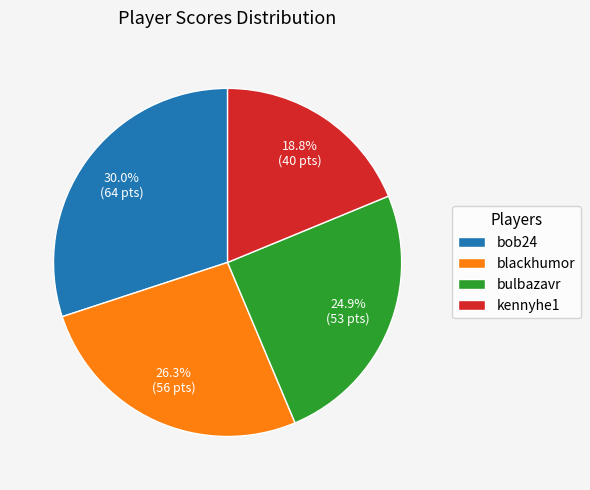

How many segments does this pie chart have?

4